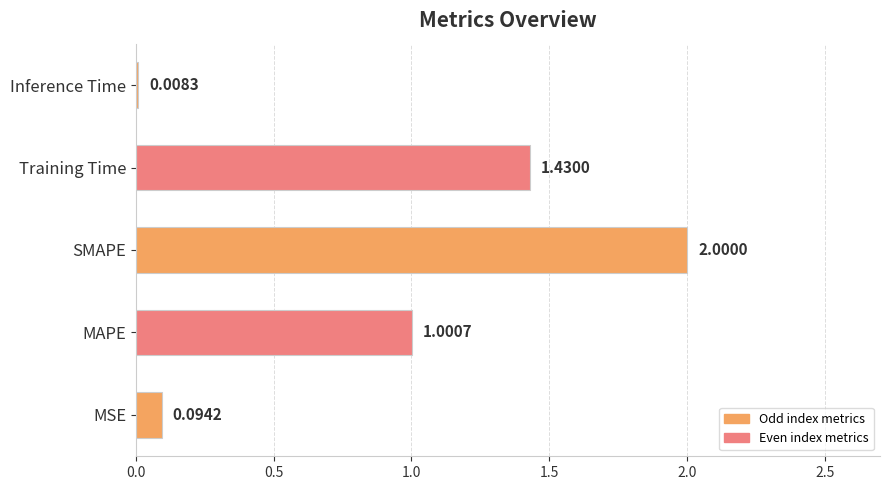

Between Training Time and MAPE, which is larger?

Training Time